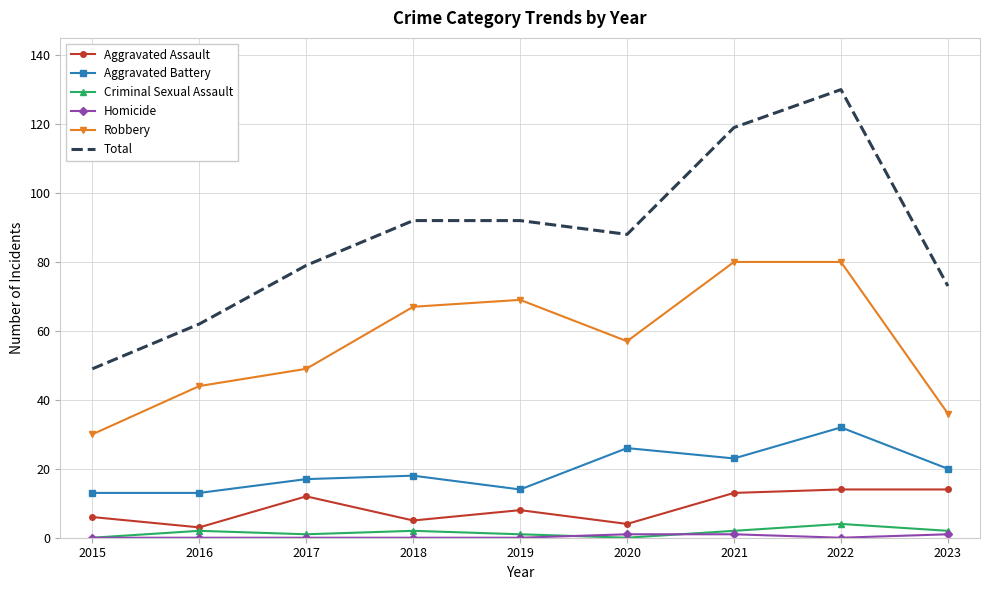

How many distinct data groups are displayed?

6